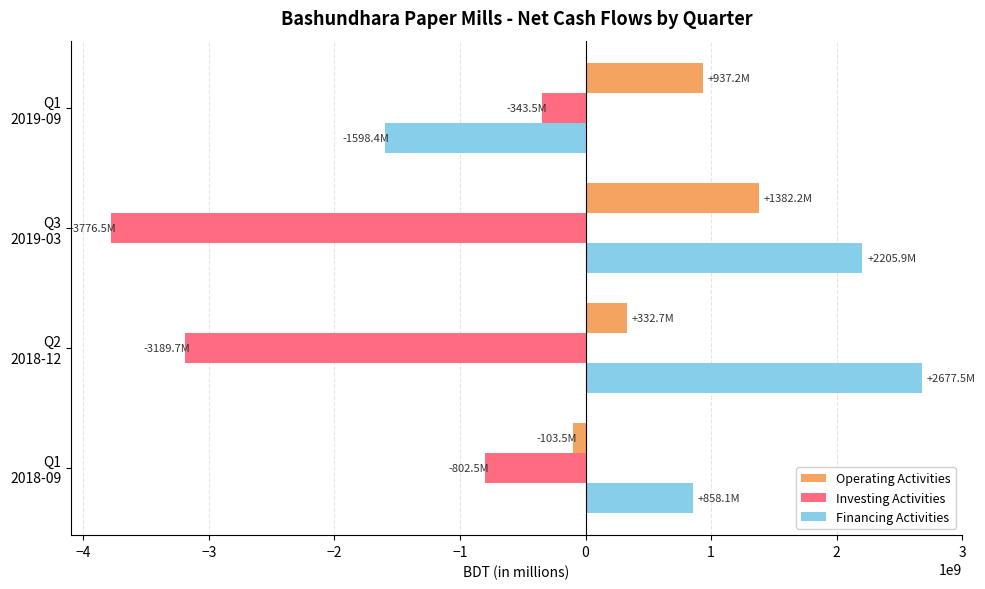

What is the difference between the second highest and second lowest values in the Investing Activities series?

2387251931